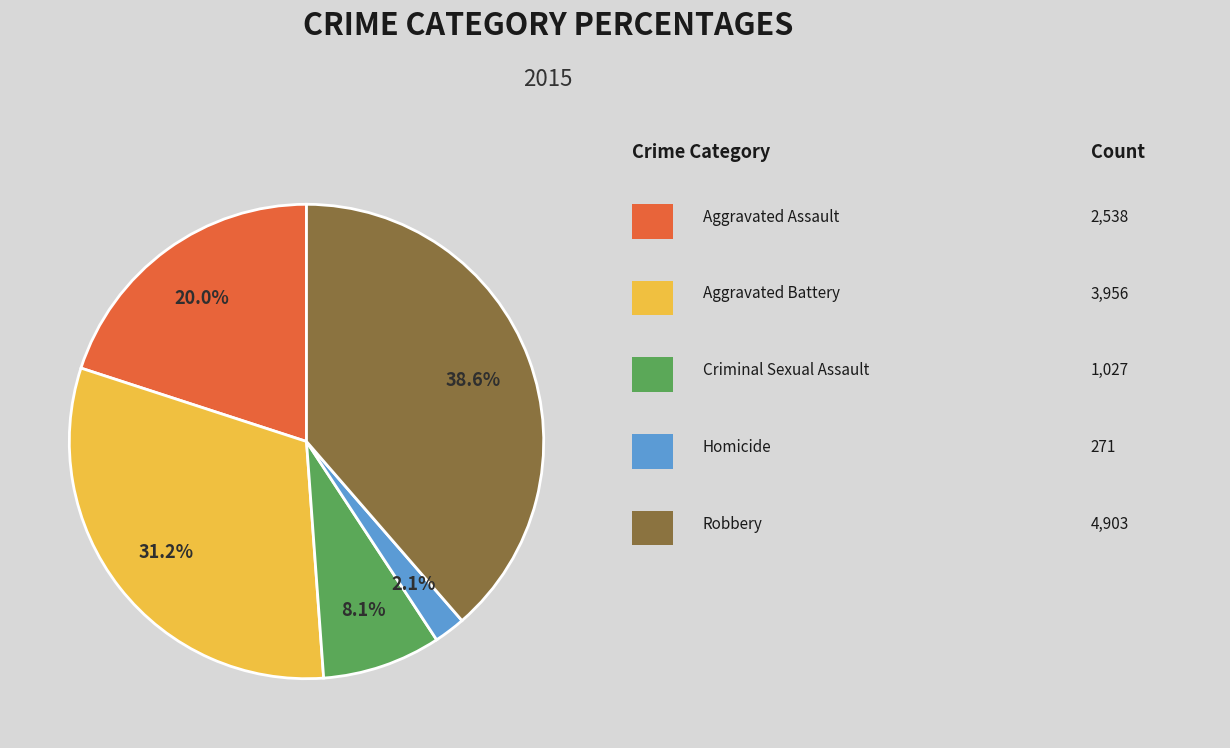

Is there any slice that represents more than half of the pie?

No